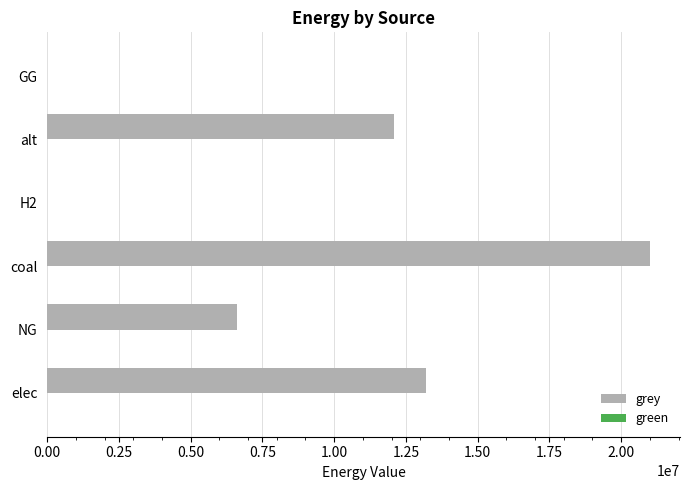

Reading bottom to top, transcribe all the data shown in this chart.

elec=13195178.6	NG=6615330.4	coal=21000052.8	H2=0.0	alt=12083802.7	GG=0.0